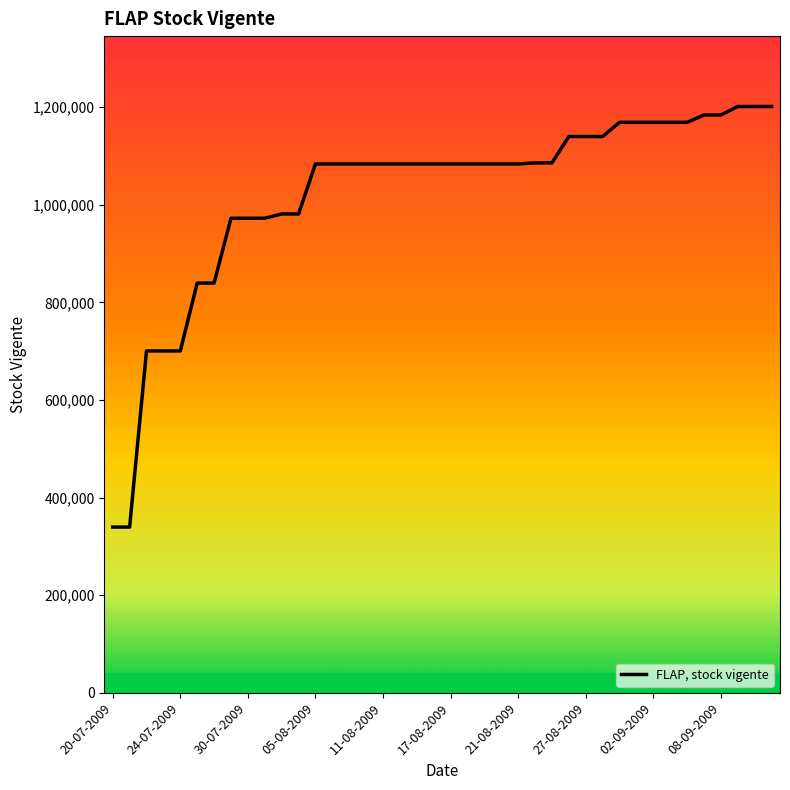

What is the greatest value displayed?

1201382